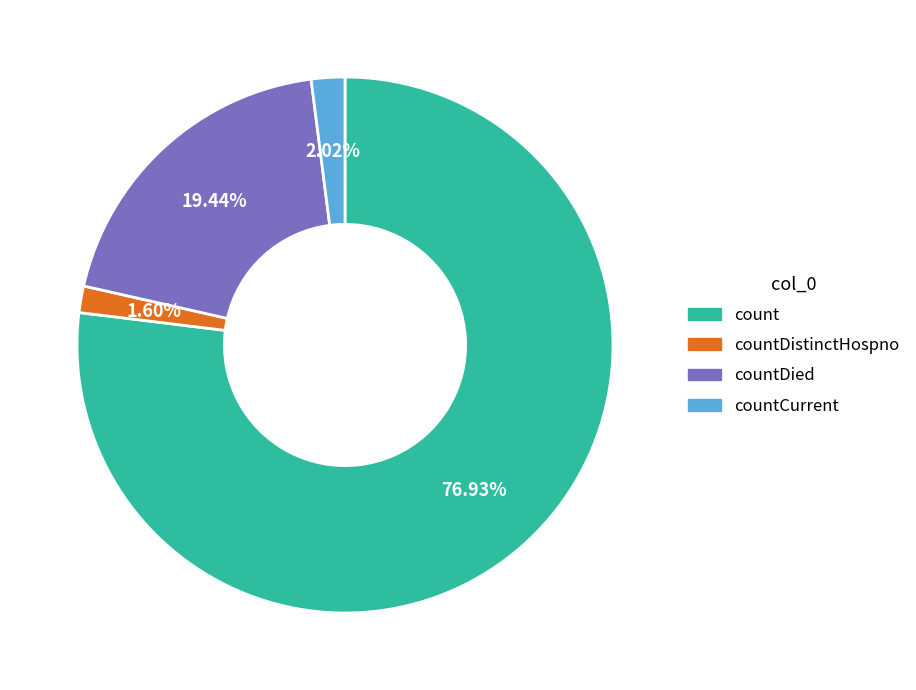

To the nearest percent, what is the difference between the largest and smallest slice percentages?

75%